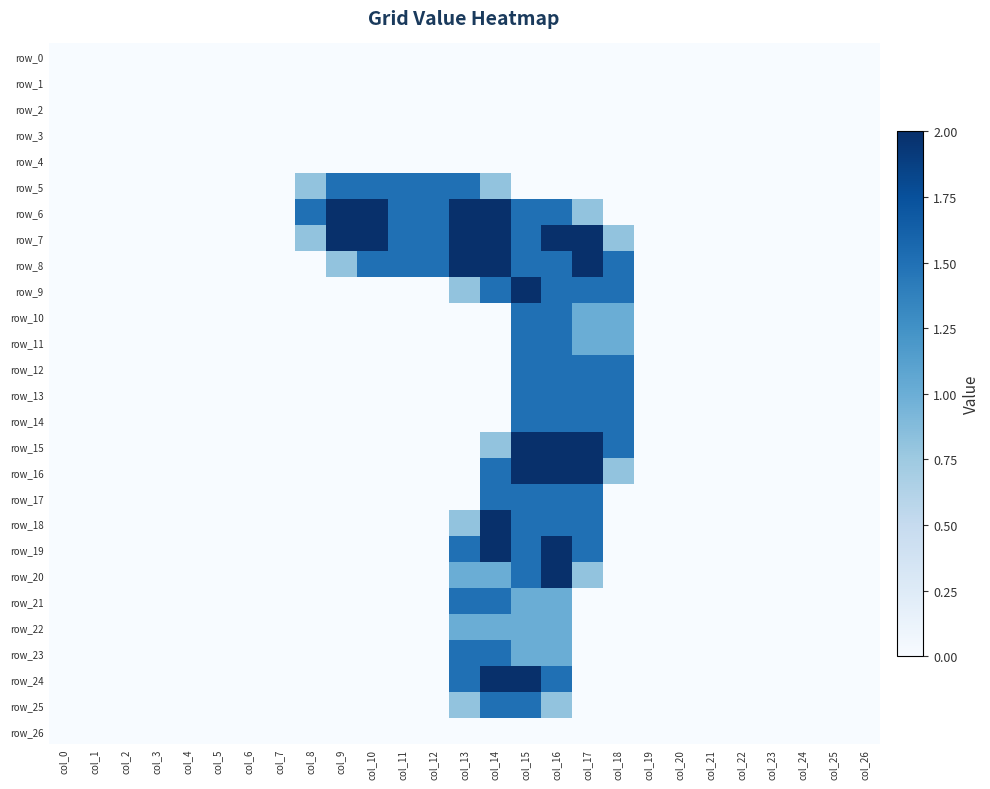

What is the average value of the row_25 series?

0.2